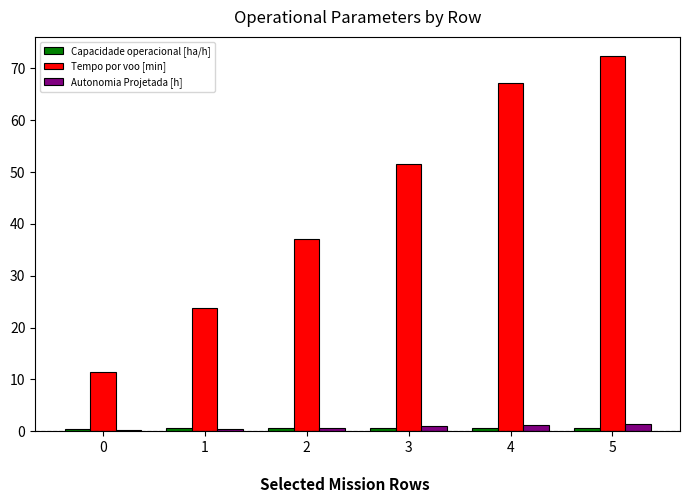

What is the total value across all series at 1?

24.9